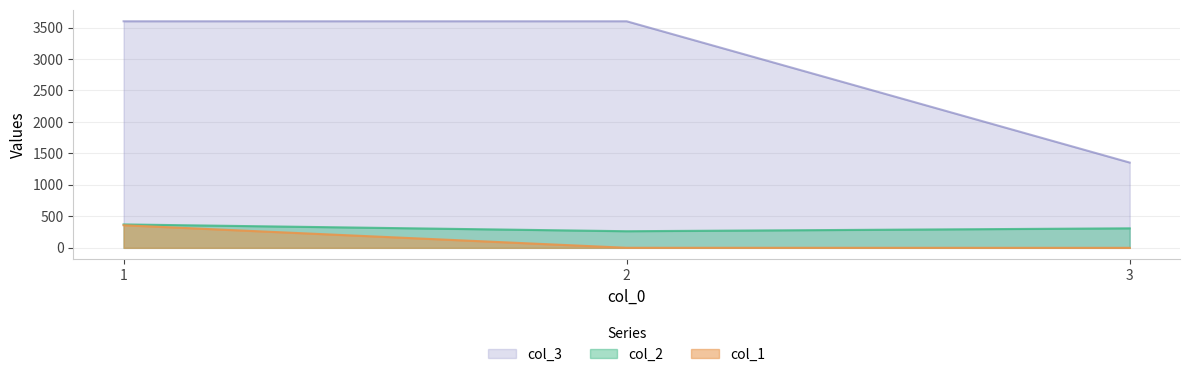

Reading left to right, what are all the values shown in this chart?

col_1: 1=359	2=1	3=0
col_2: 1=372	2=264	3=310
col_3: 1=3600	2=3600	3=1355